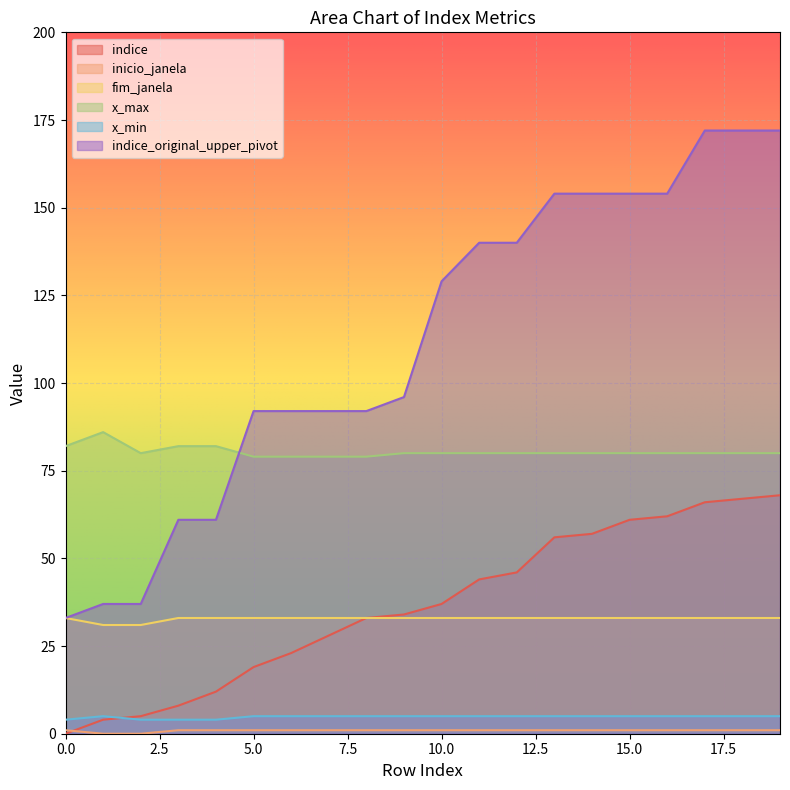

At how many categories does at least one series exceed 13?

20